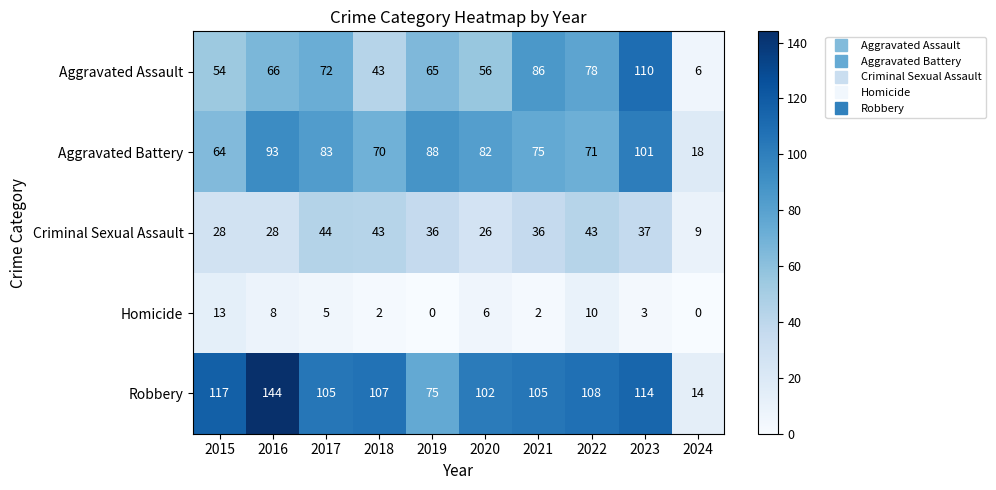

At how many categories does at least one series exceed 121?

1